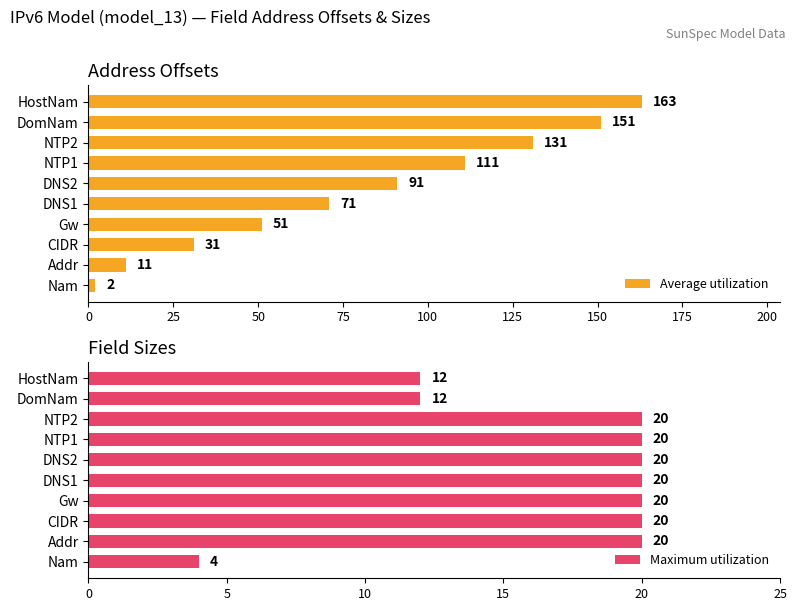

Is it true that Maximum utilization equals 20 at NTP2?

True